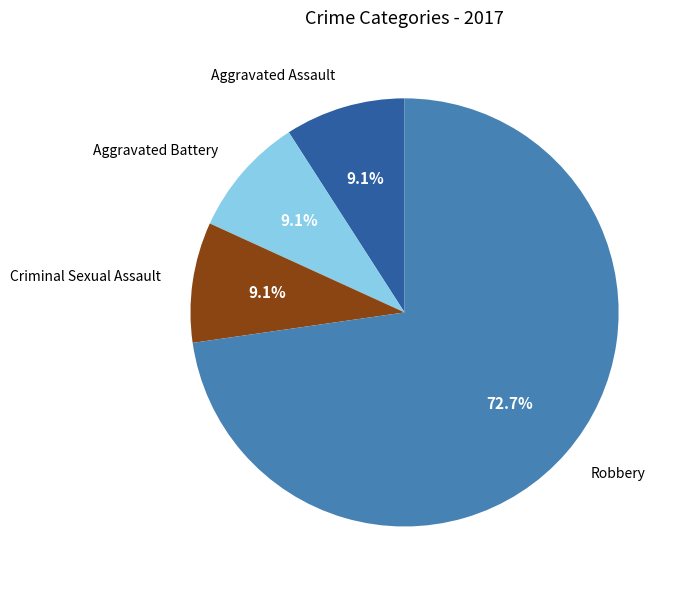

Is it true that Criminal Sexual Assault is 19% of the pie?

False